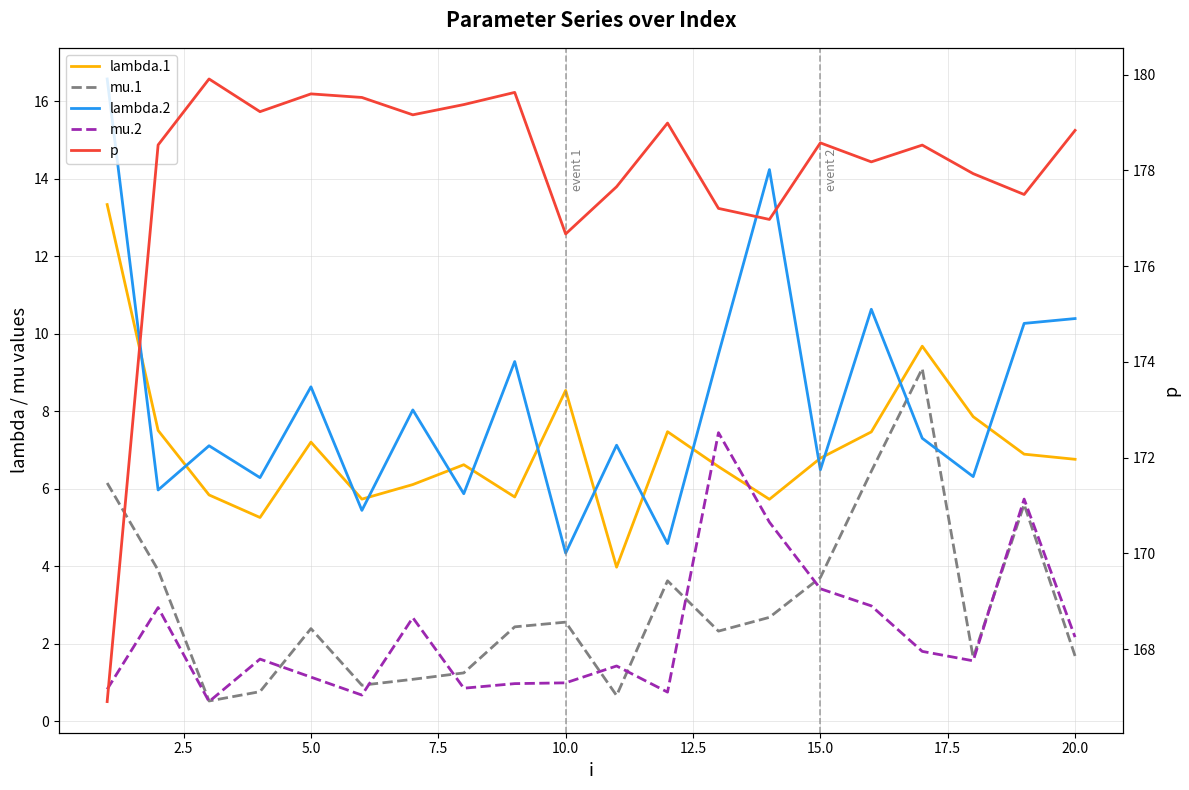

List the series in order of their peak value, lowest first.

mu.2, mu.1, lambda.1, lambda.2, p